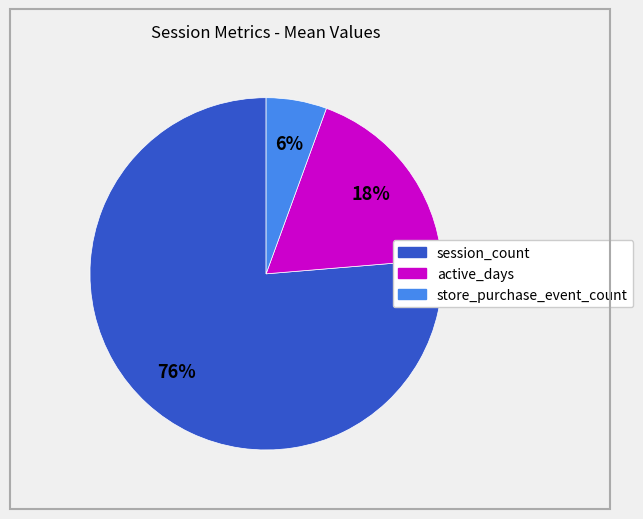

Which slice is the largest?

session_count